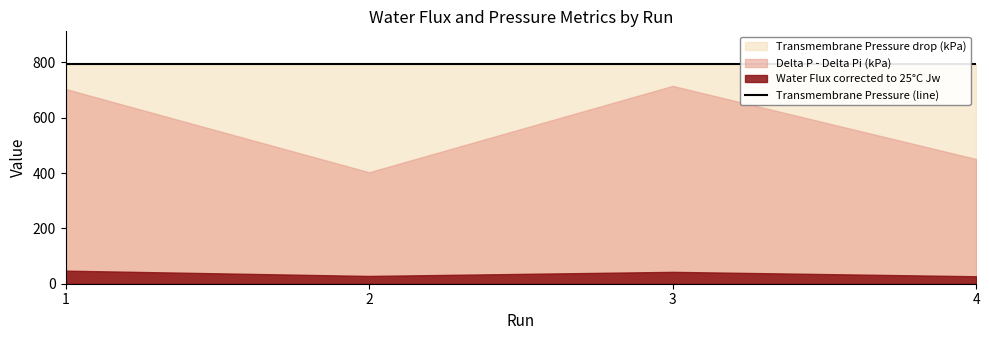

Which has a higher value, 3 or 1?

1